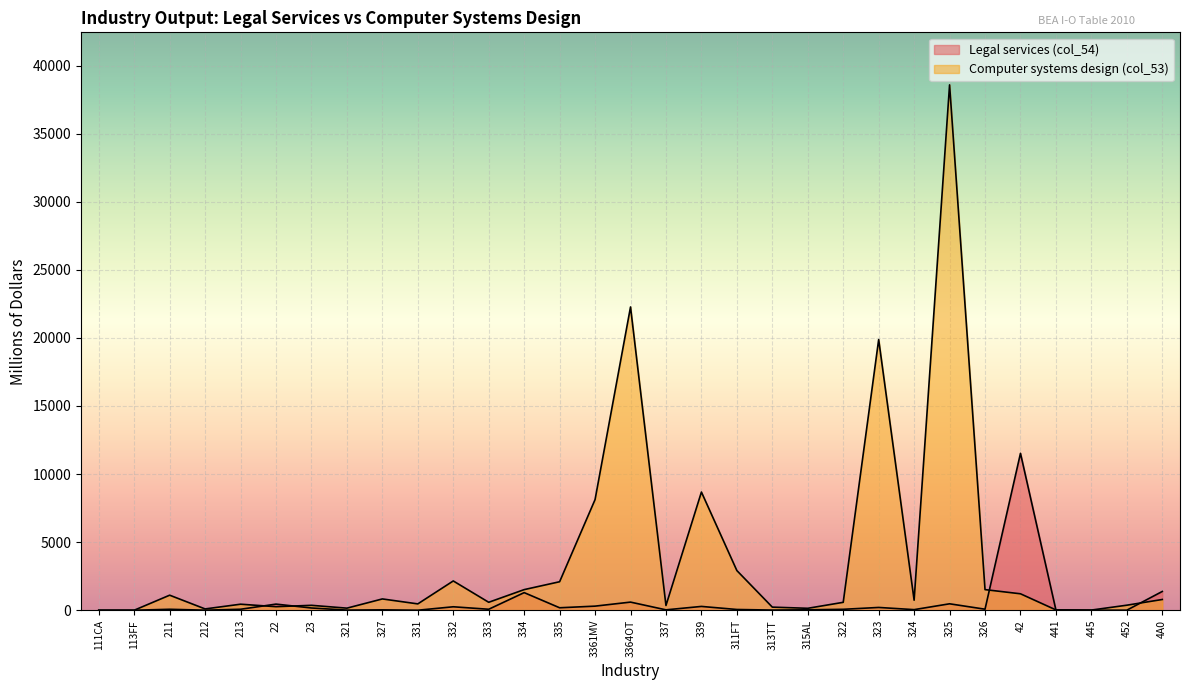

What is the difference between the highest and lowest values at 311FT?

2858